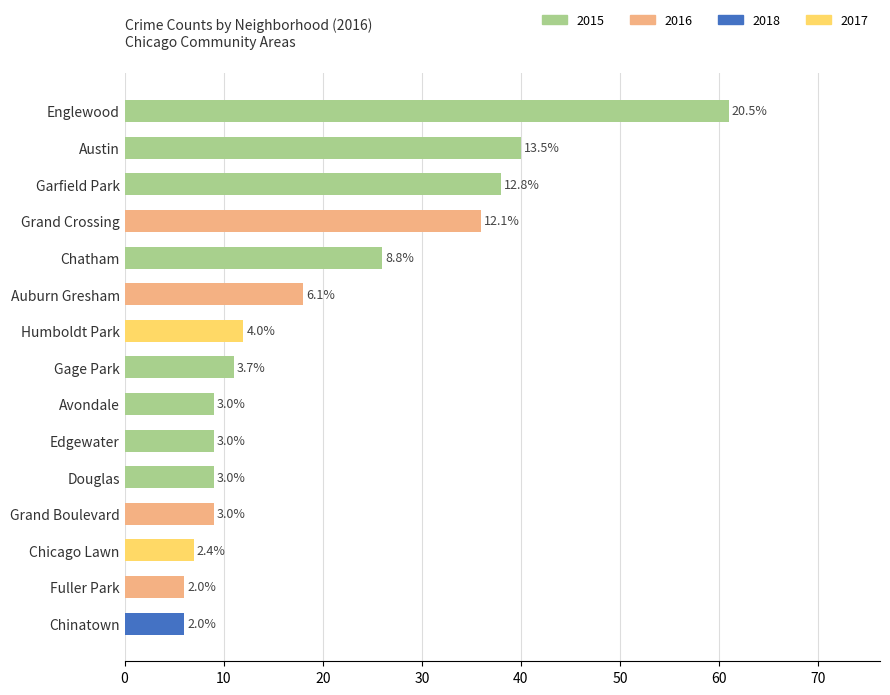

How many bars are there in total?

15